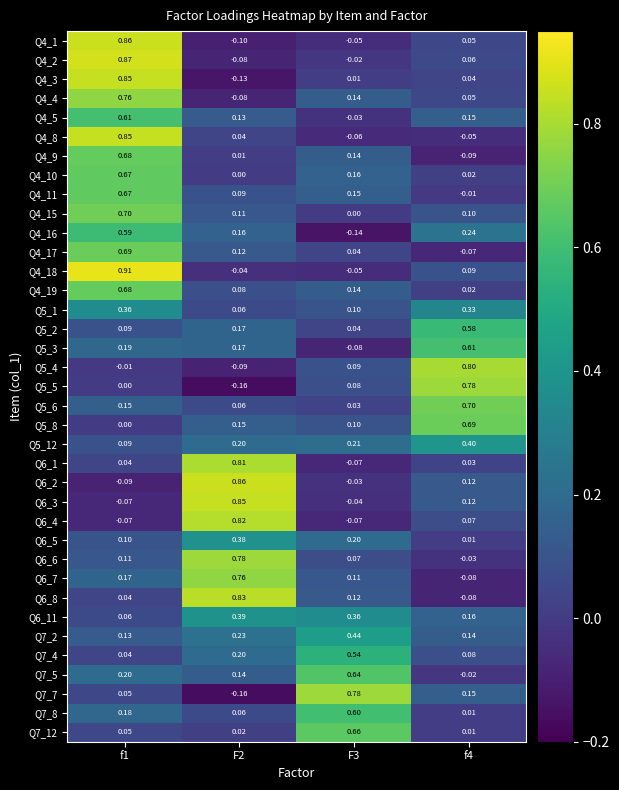

Is the value of Q5_3 at f1 greater than the value of Q5_12 at f4?

No